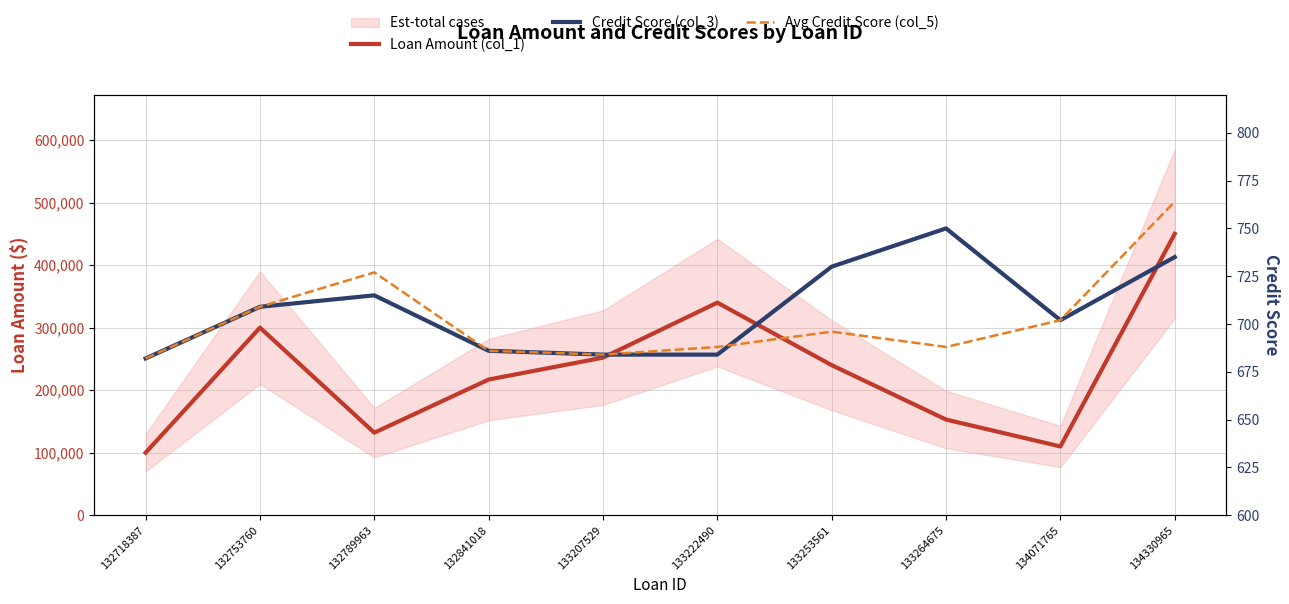

At which category is the sum across all series the highest?

134330965